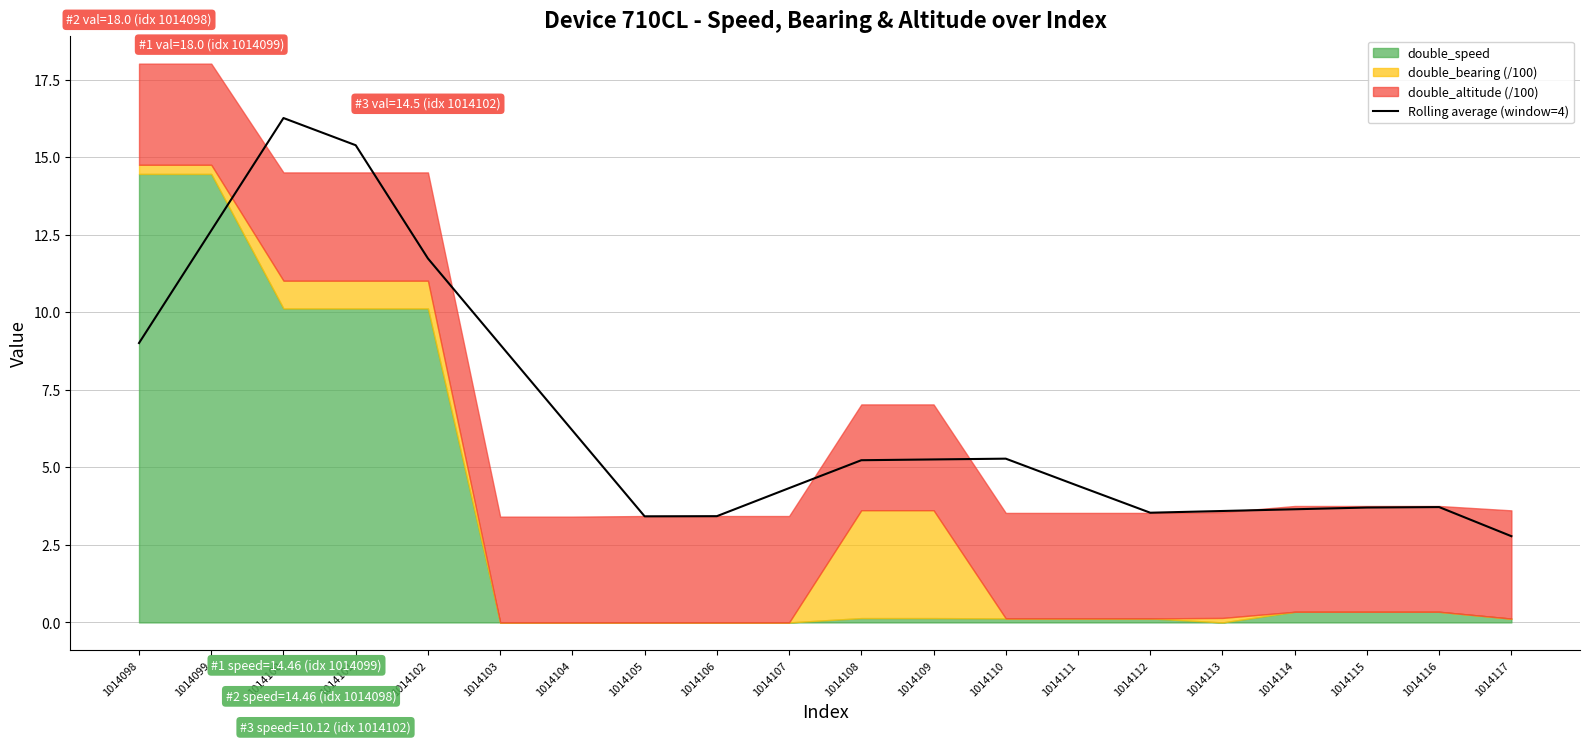

What is the value of the 15th point from the left?

3.5